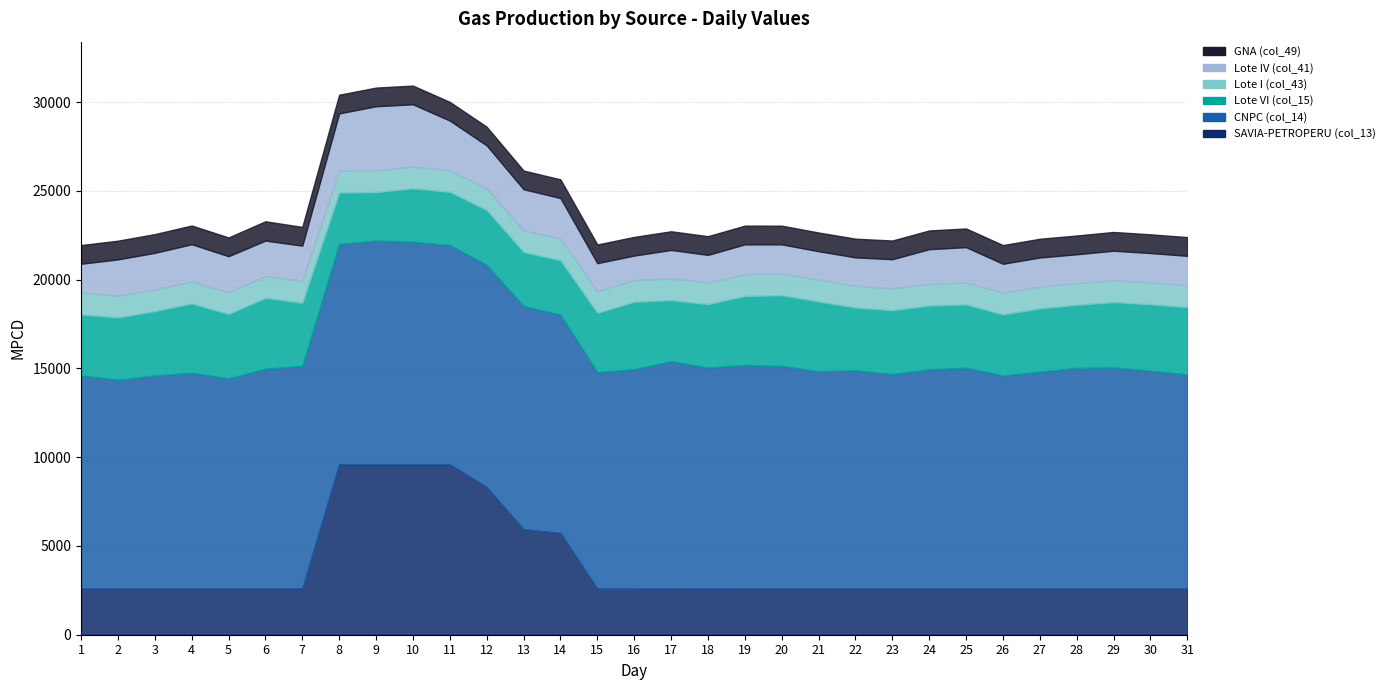

Is it true that SAVIA-PETROPERU (col_13) equals 9776.8 at 14?

False